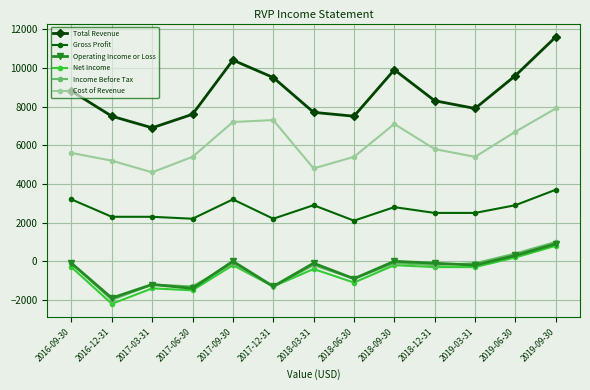

What is the label of the 2nd point from the right?

2019-06-30